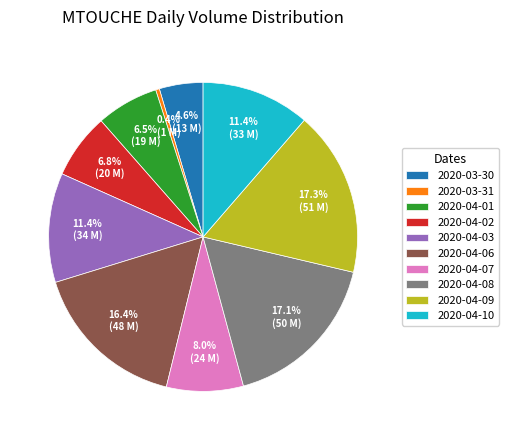

Approximately how many times larger is the value at 2020-04-01 compared to 2020-04-06?

0.4